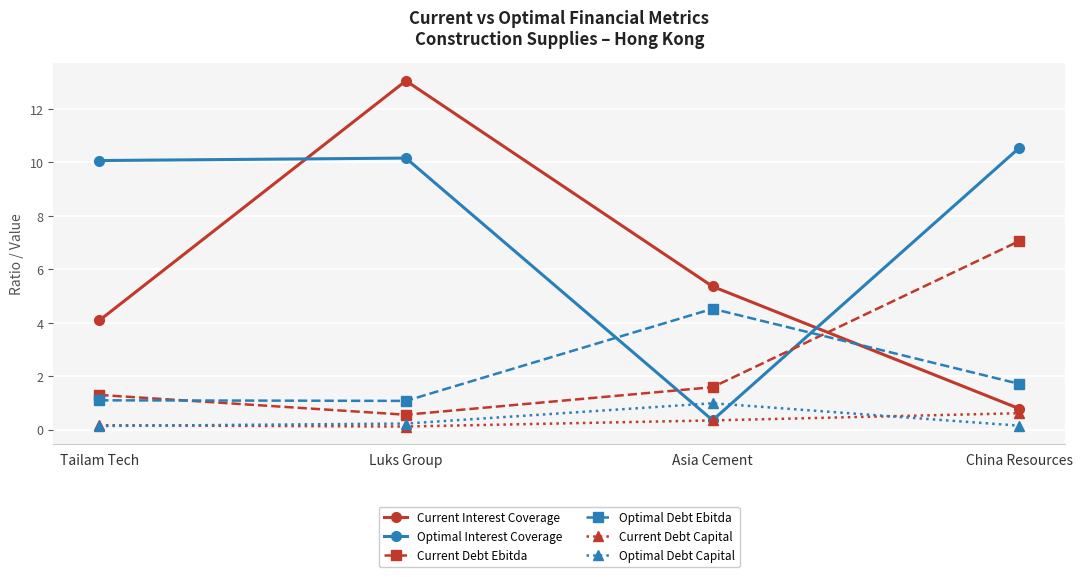

The value of Optimal Interest Coverage at Asia Cement is 0.4. True or false?

True